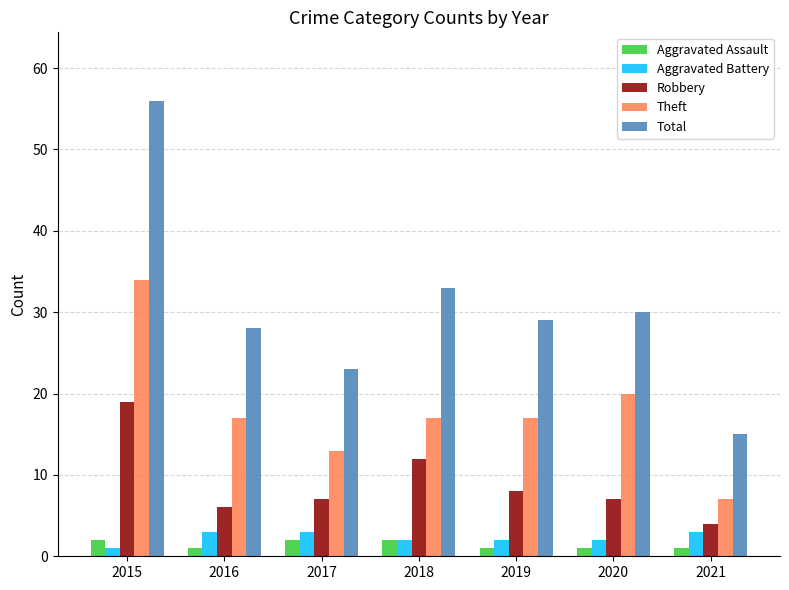

What is the maximum value for Total?

56